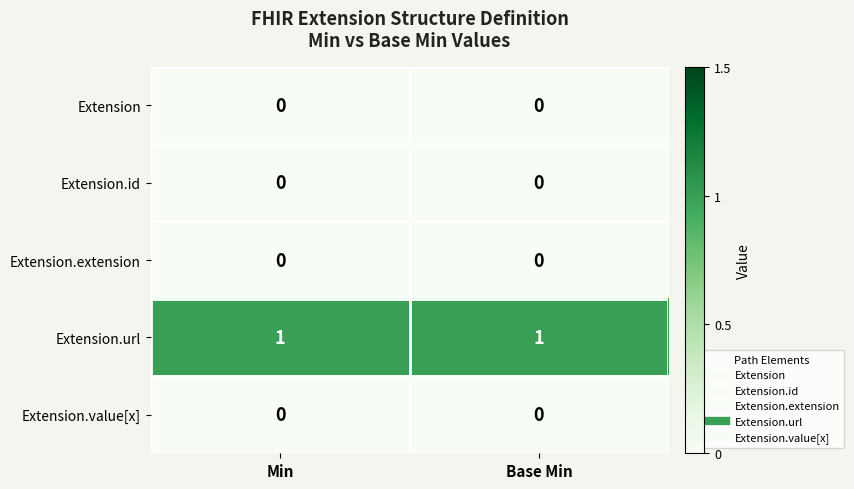

Which series has the largest total across all categories?

Extension.url